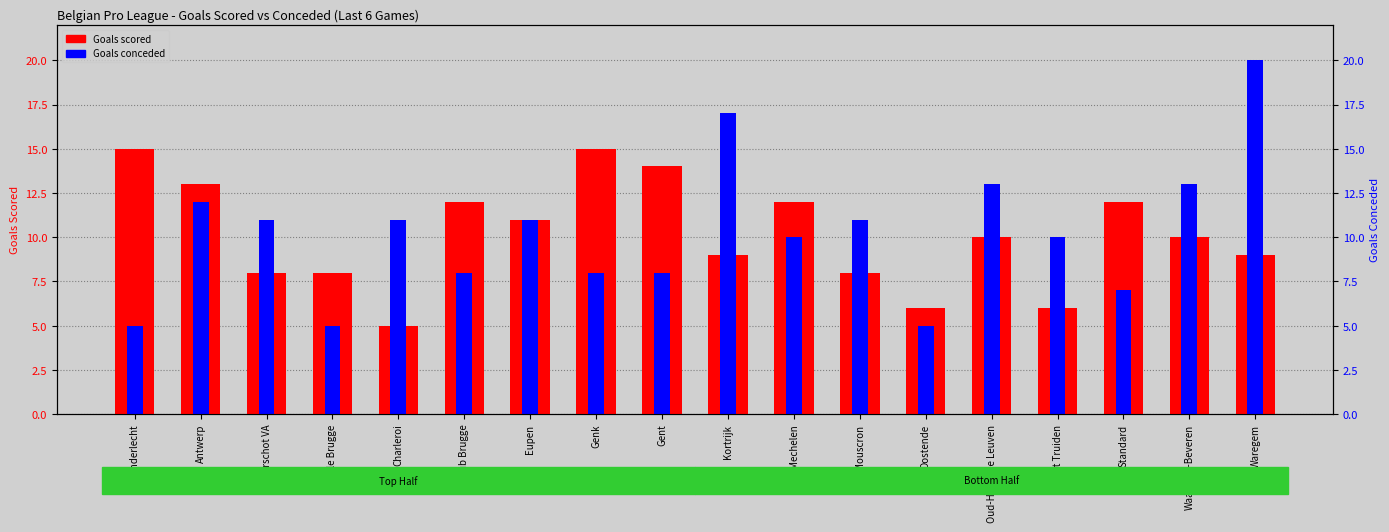

How many data points in Goals conceded are above 11?

5